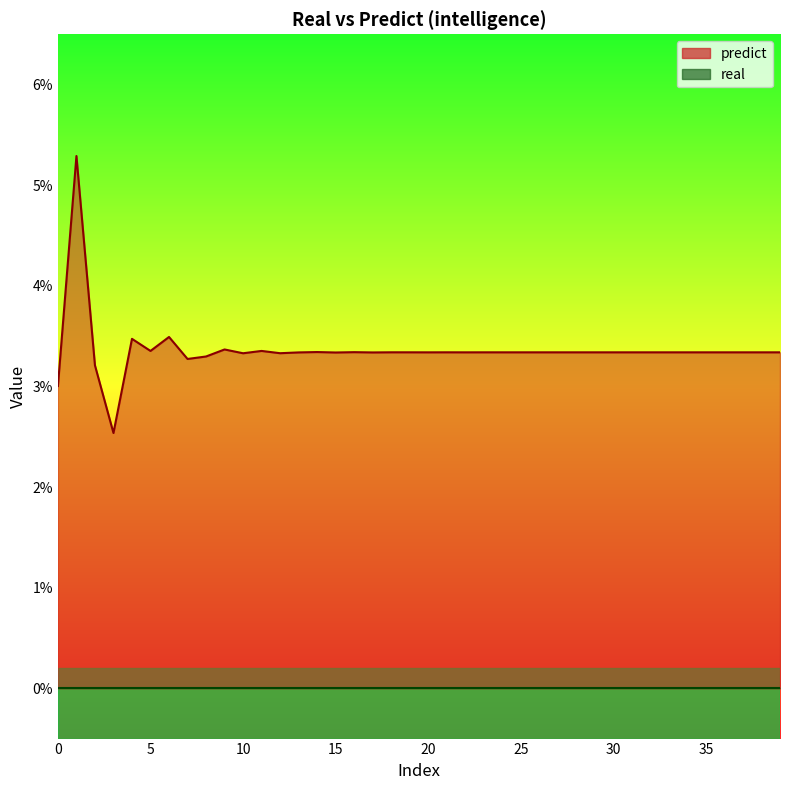

The chart shows a value of 0.0 at 27. True or false?

True